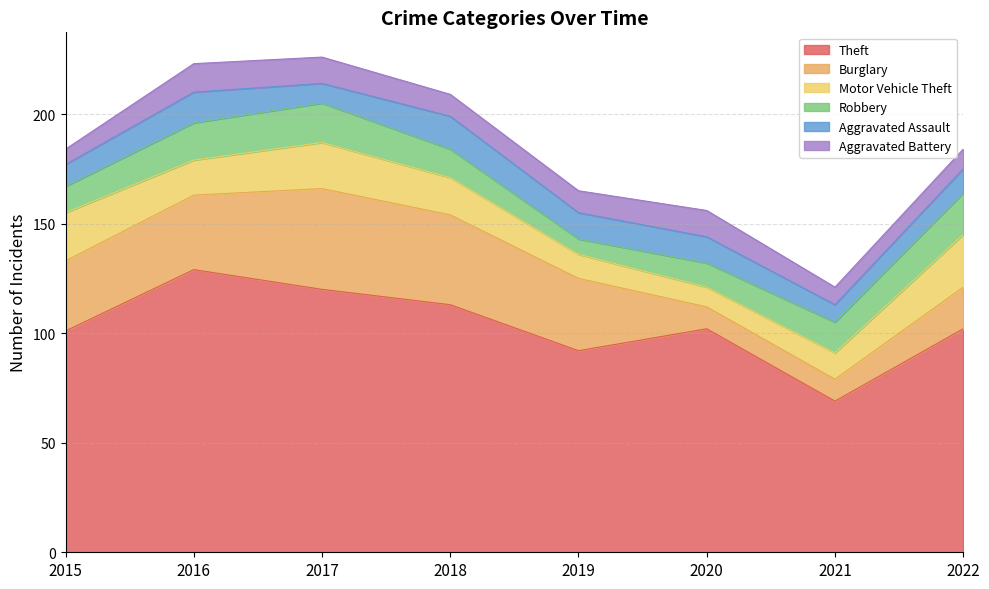

The value of Aggravated Battery at 2022 is 9. True or false?

True